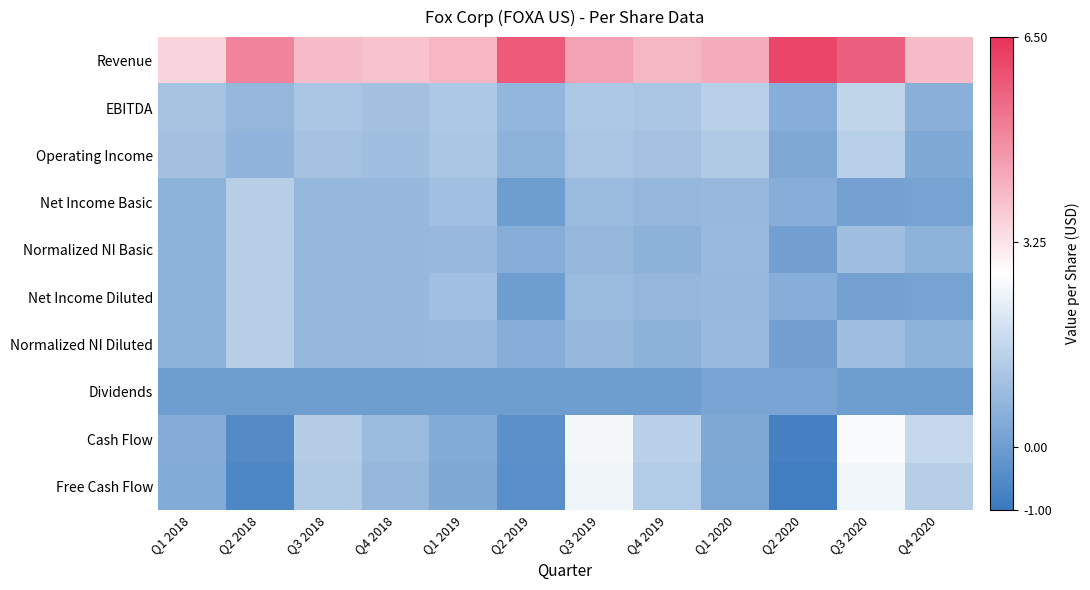

What is the minimum value shown in the chart?

-0.9